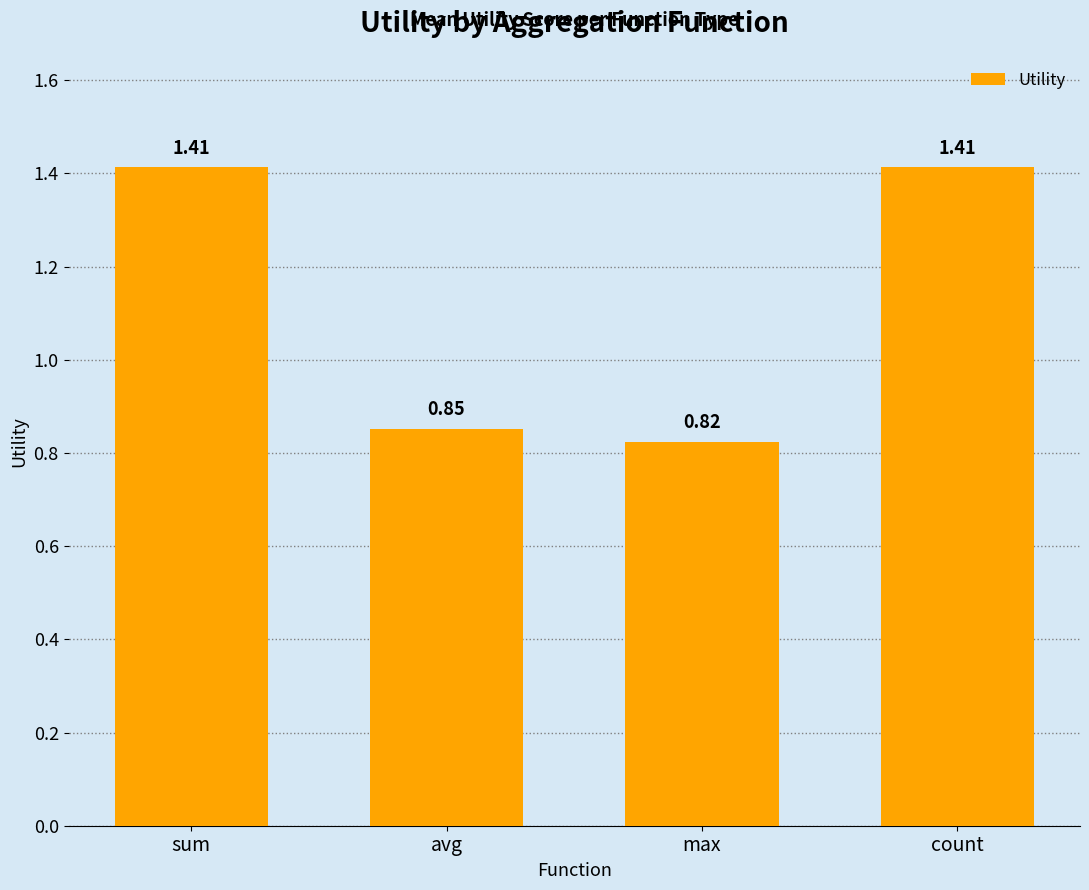

Does the chart contain any negative values?

No